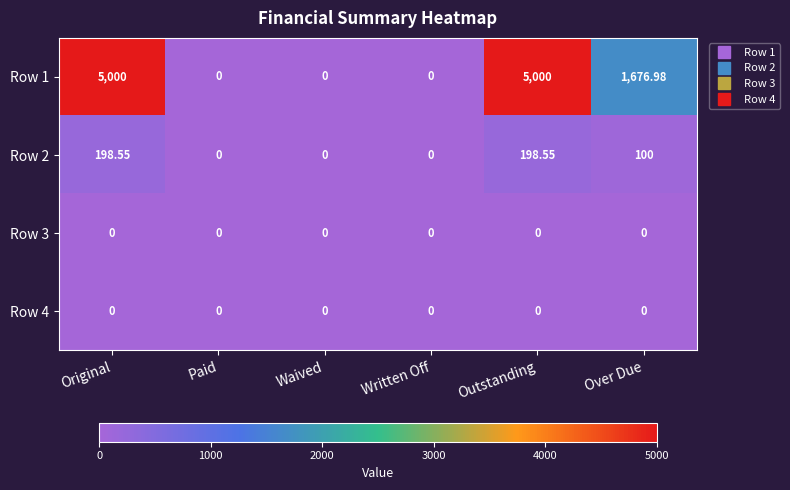

Where is Row 2 nearest to the value 99?

Over Due